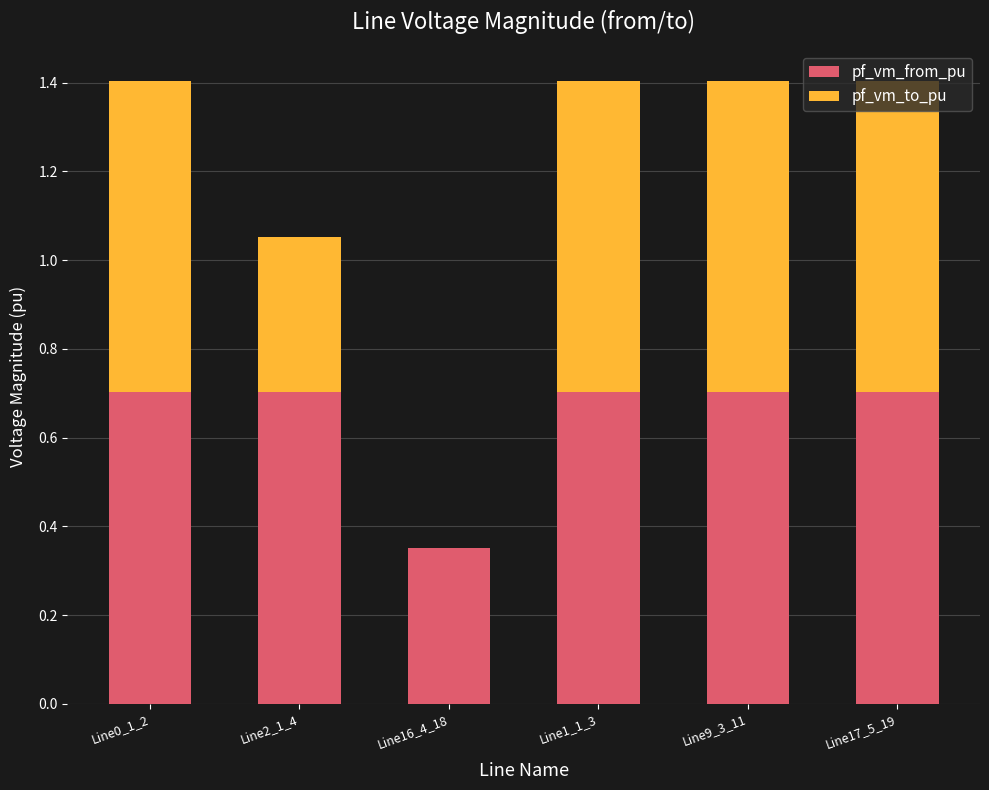

What is the highest value of the pf_vm_from_pu series?

0.7